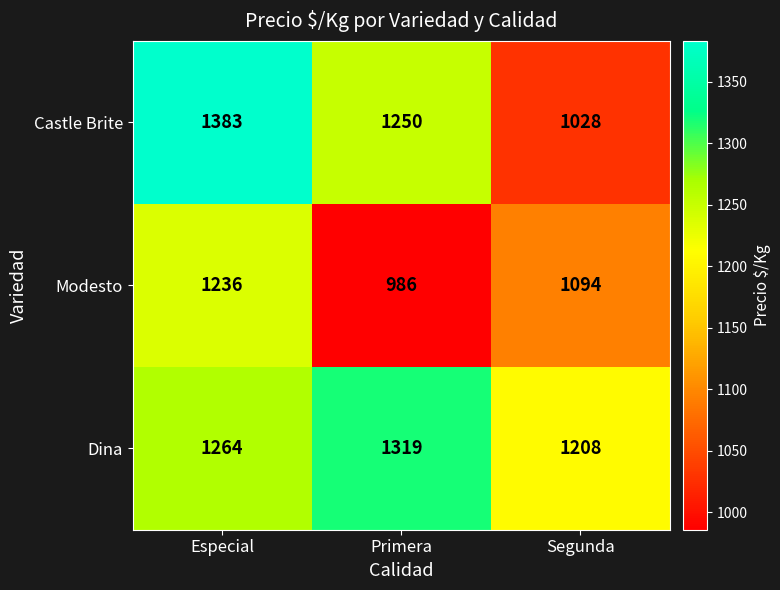

What is the lowest value of the Modesto series?

986